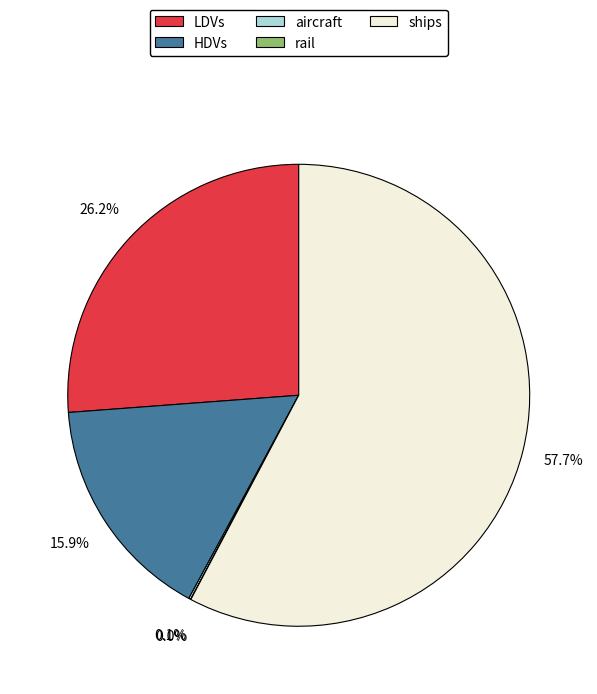

Does any single category account for the majority?

Yes